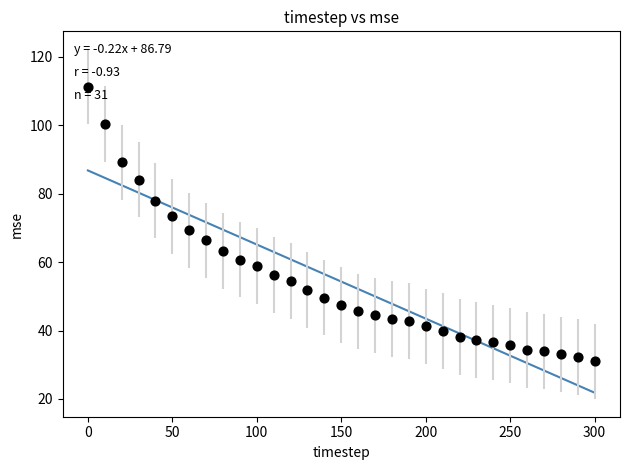

What is the range of X values (max minus min)?

300.0